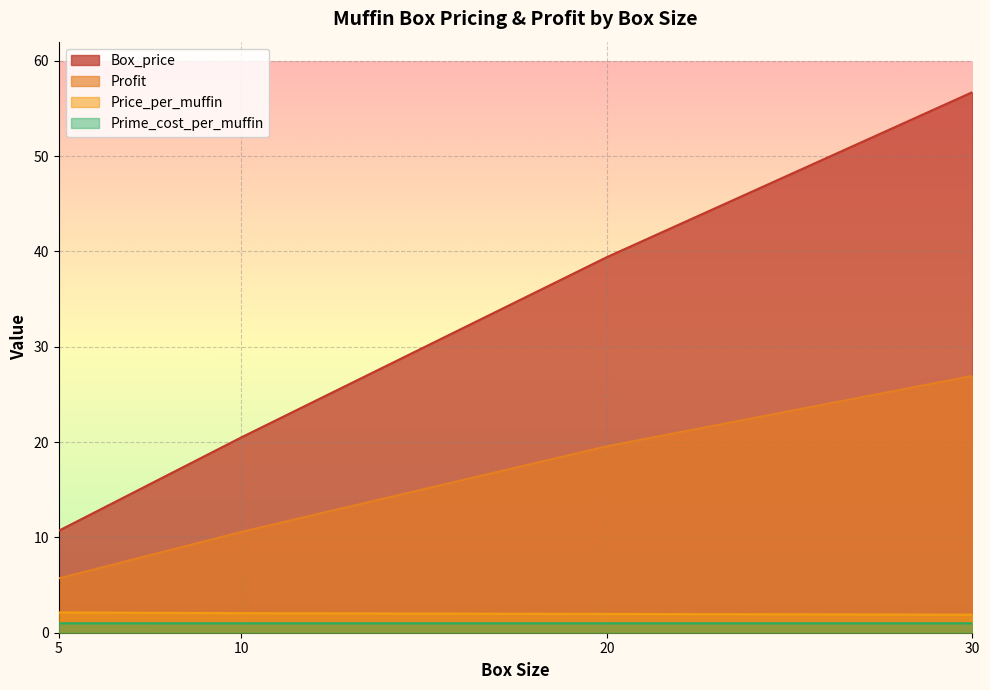

What is the minimum value for Profit?

5.7